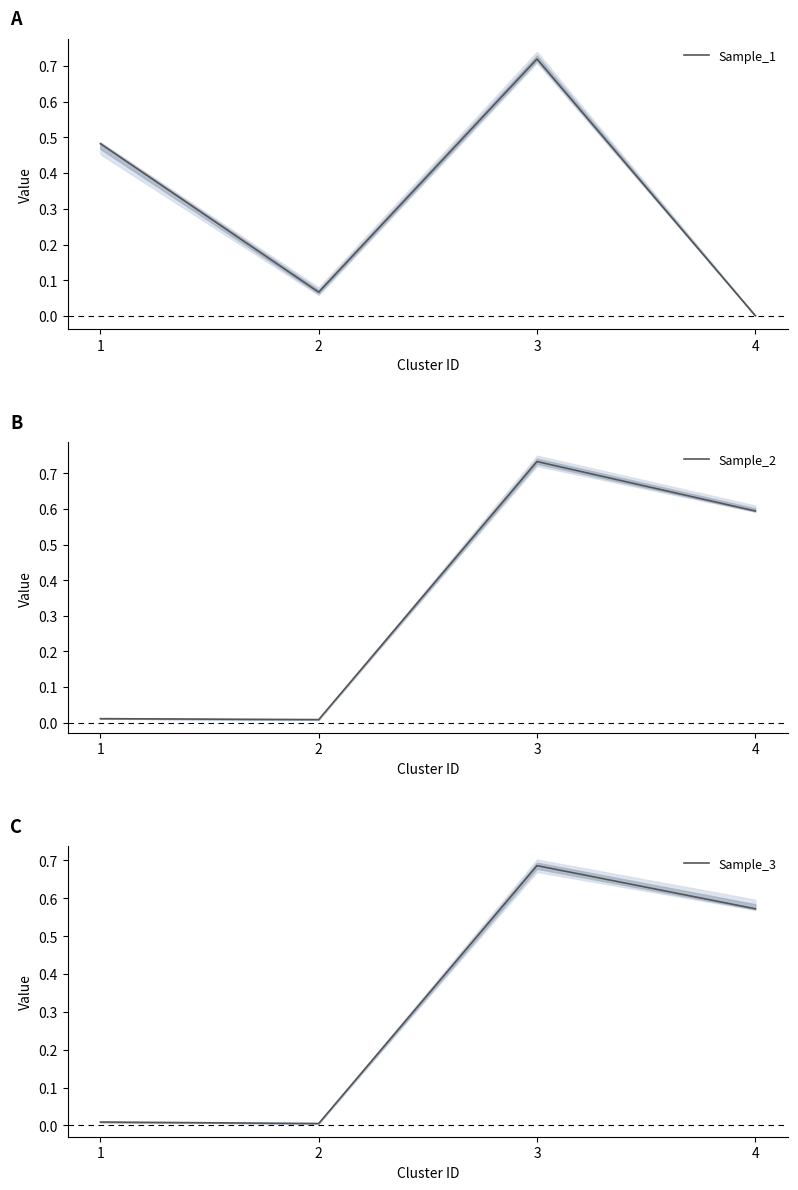

After their last crossing, which series has the higher values: Sample_1 or Sample_3?

Sample_3